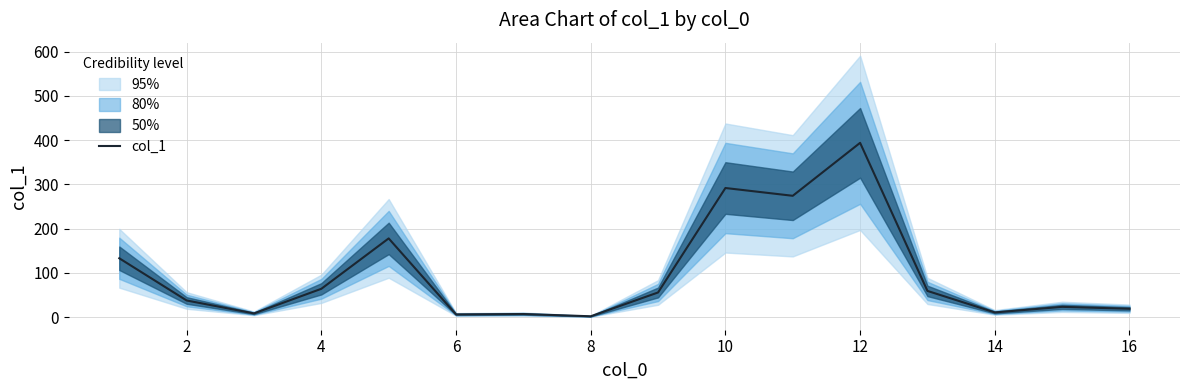

How many data points are less than 55?

8